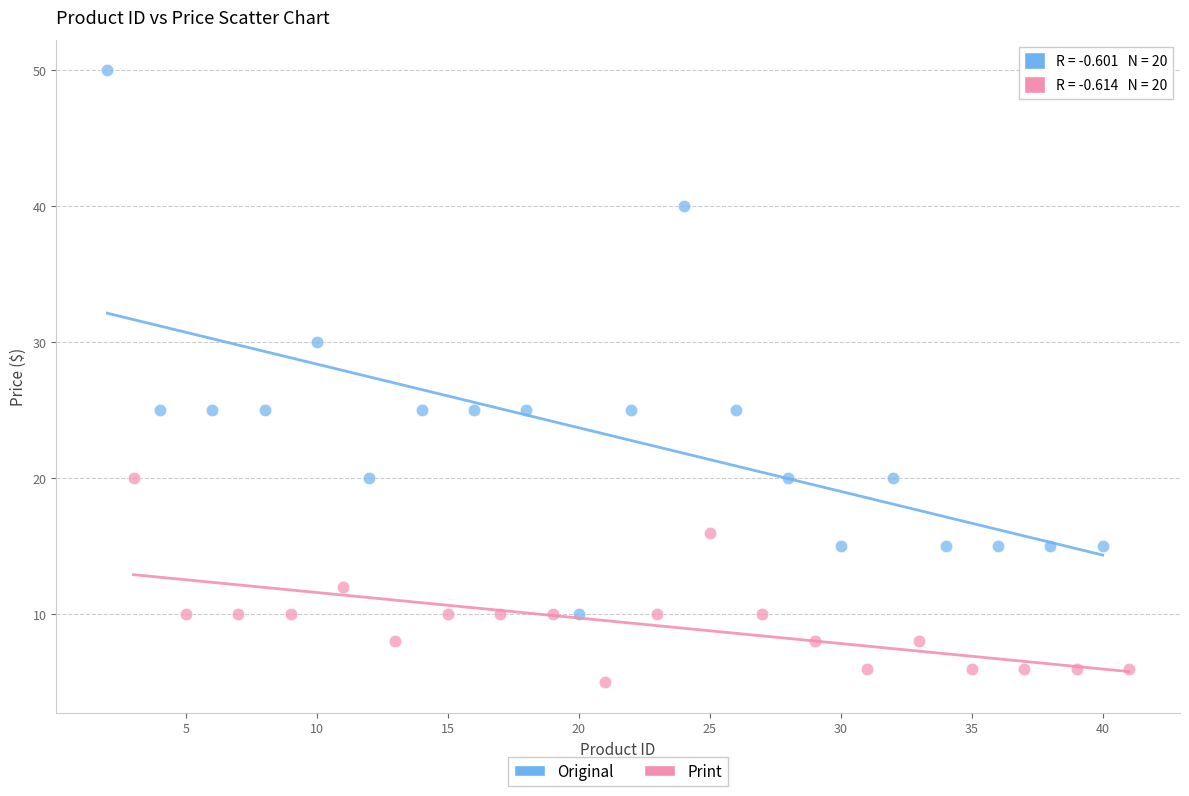

Which series reaches the minimum Y coordinate?

Print